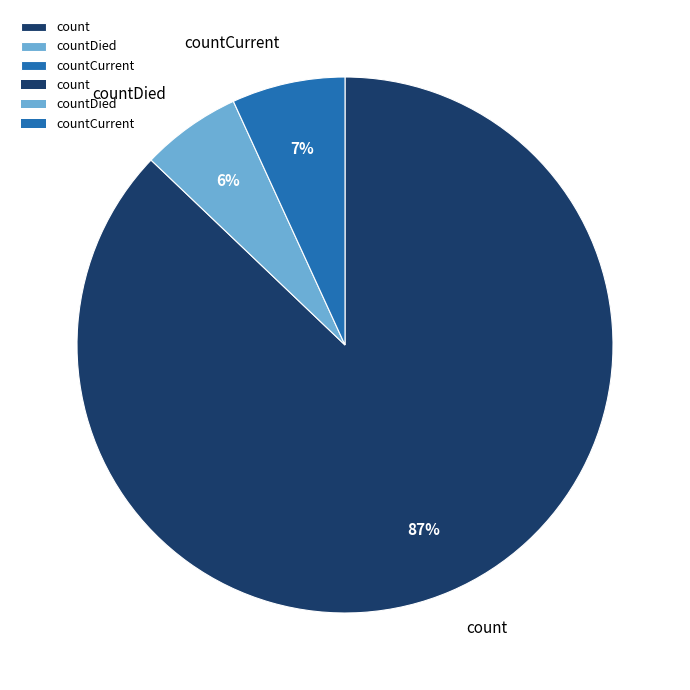

Which slice is the largest?

count